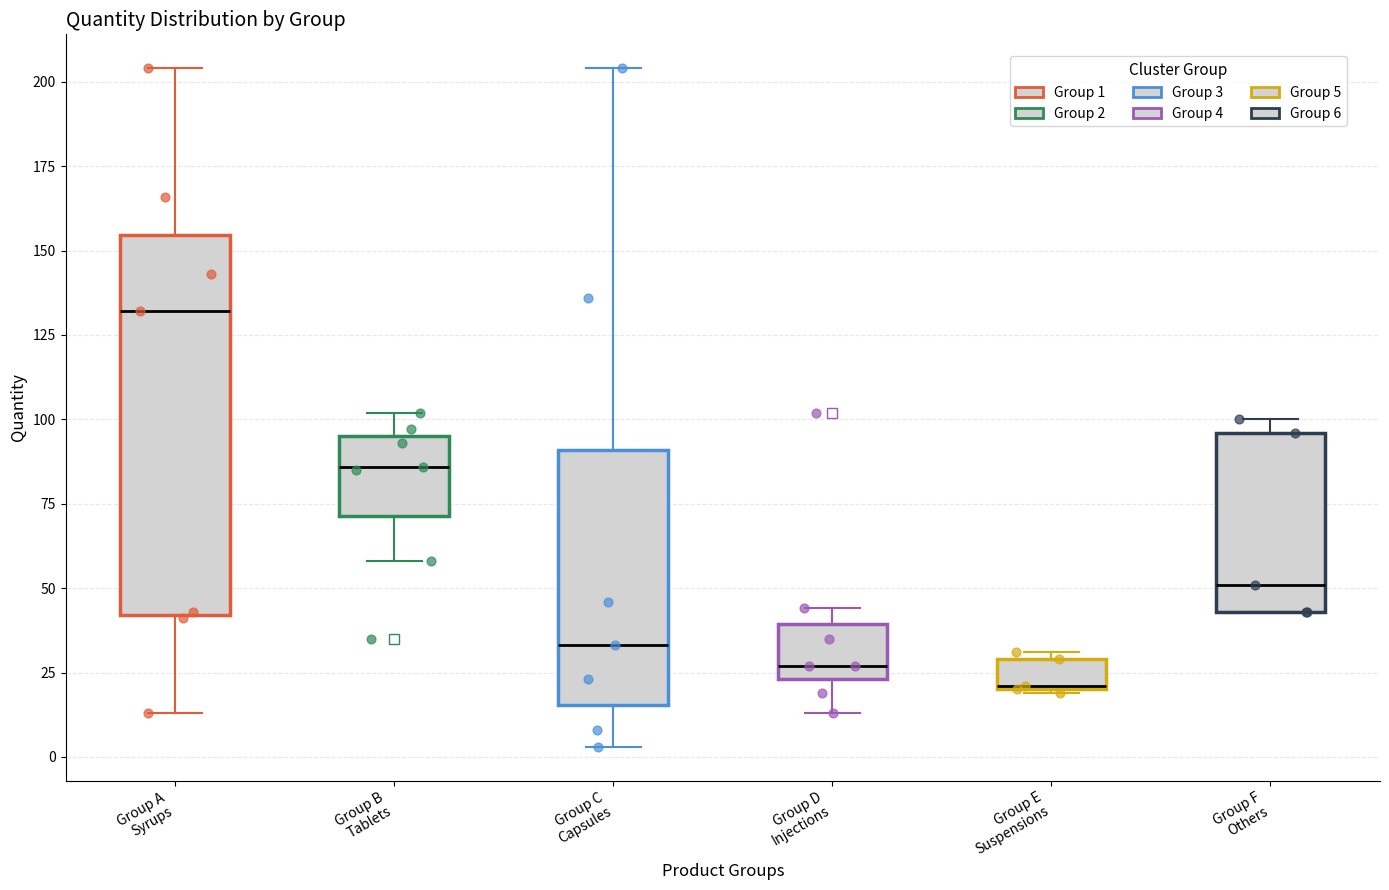

Which box is the tallest, from its lower edge to its upper edge?

Group A Syrups